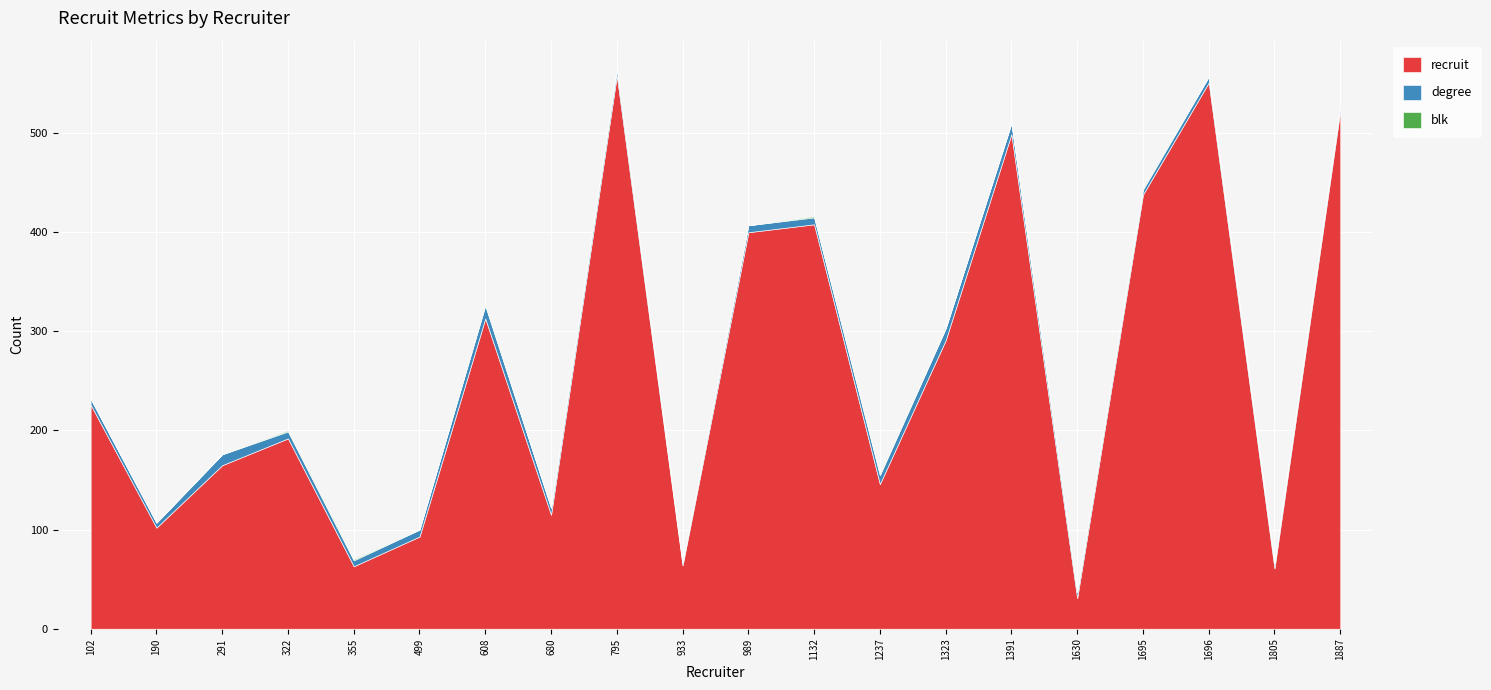

At which label does blk reach its peak?

322